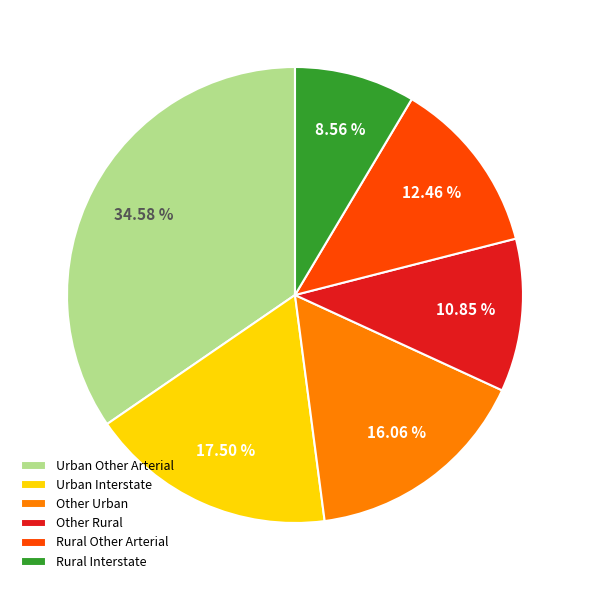

To the nearest percent, what is the combined percentage of Other Rural and Other Urban?

27%